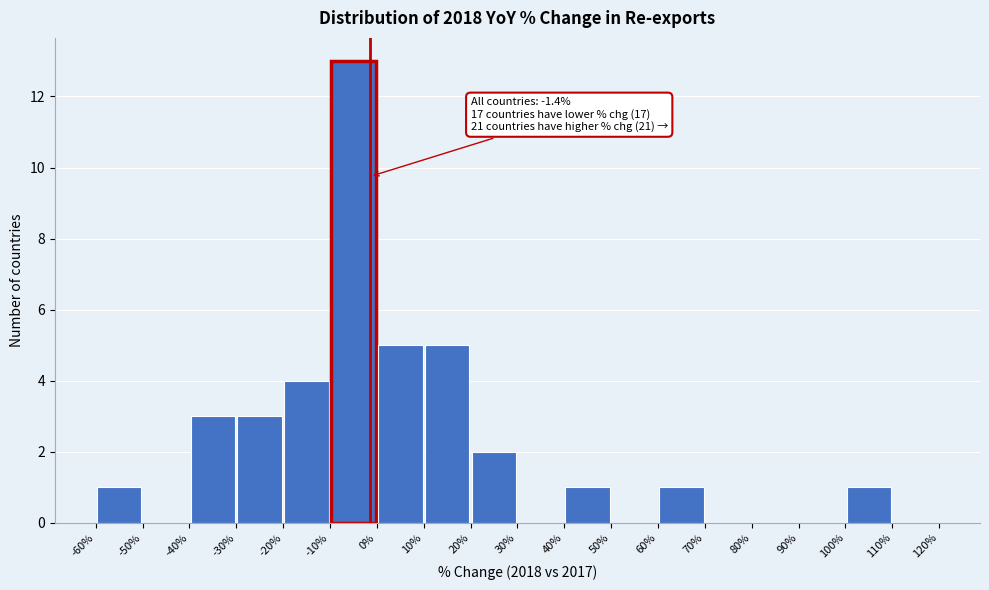

Which range on the x-axis has the tallest bar?

-10% to 0%